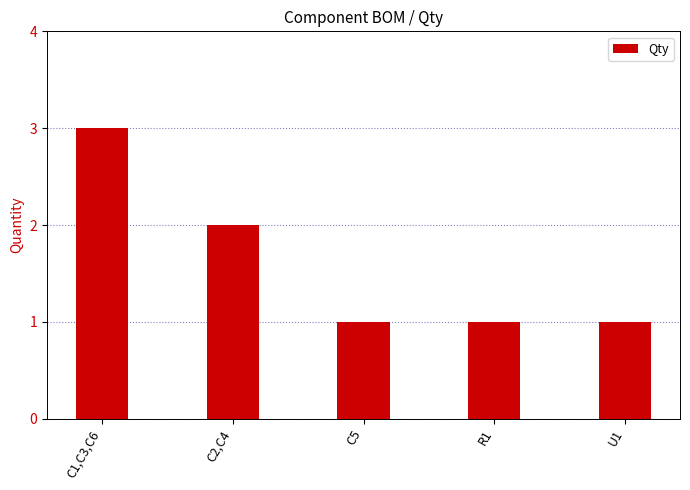

What is the difference between the second highest and minimum values?

1